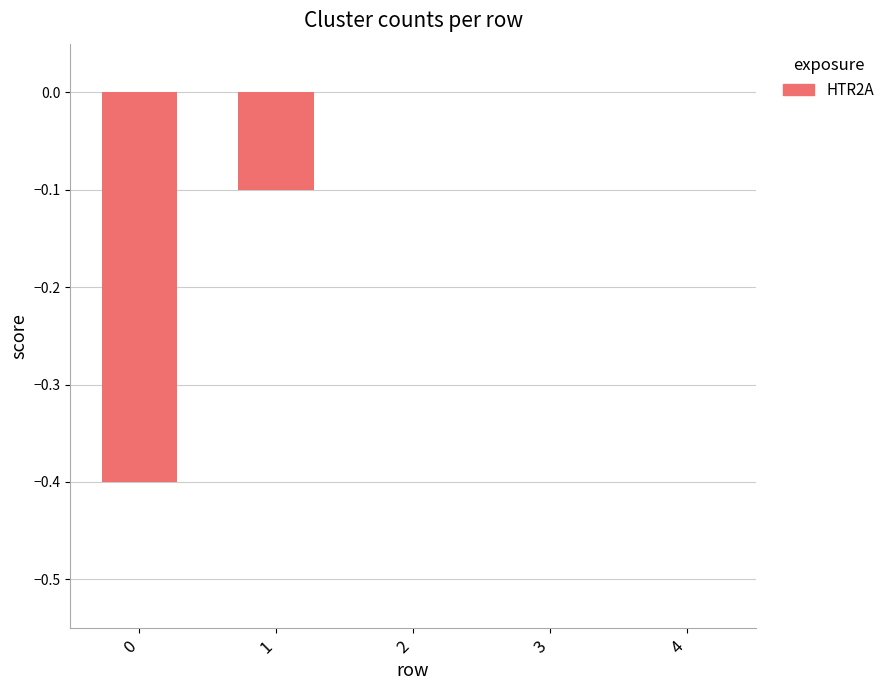

Reading right to left, extract all data points from this chart.

0.0	0.0	0.0	-0.1	-0.4